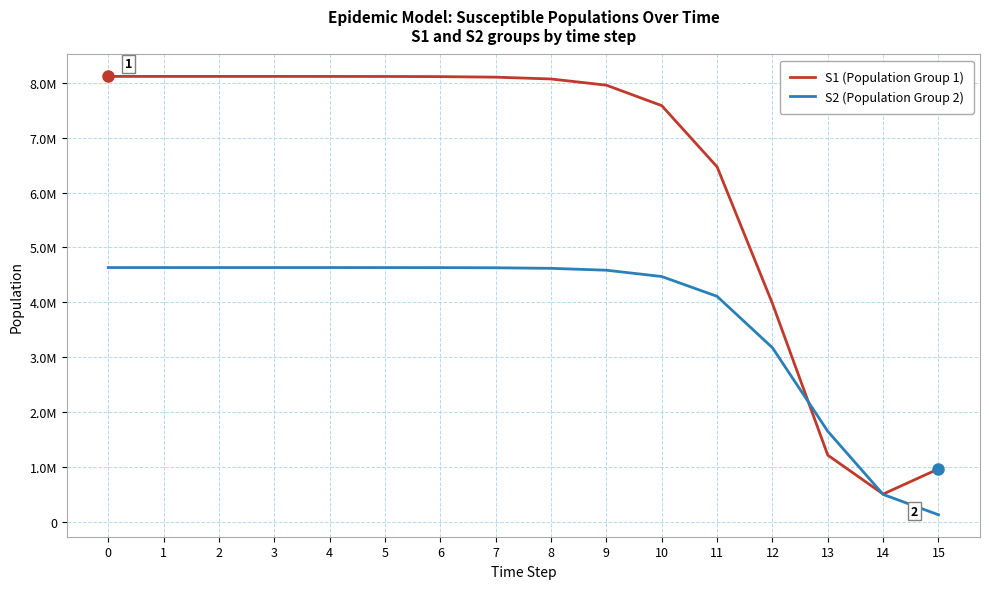

Reading left to right, extract all data points from this chart.

S1 (Population Group 1): 8114268.8	8114261.6	8114241.3	8114172.2	8113934.7	8113117.0	8110303.1	8100626.1	8067432.2	7954561.5	7581994.5	6466964.6	3978378.8	1218067.3	509907.9	968071.2
S2 (Population Group 2): 4633993.2	4633991.1	4633984.9	4633964.1	4633892.4	4633645.7	4632796.3	4629874.6	4619839.5	4585567.5	4470748.5	4109791.6	3174335.5	1652497.0	503370.9	132353.8